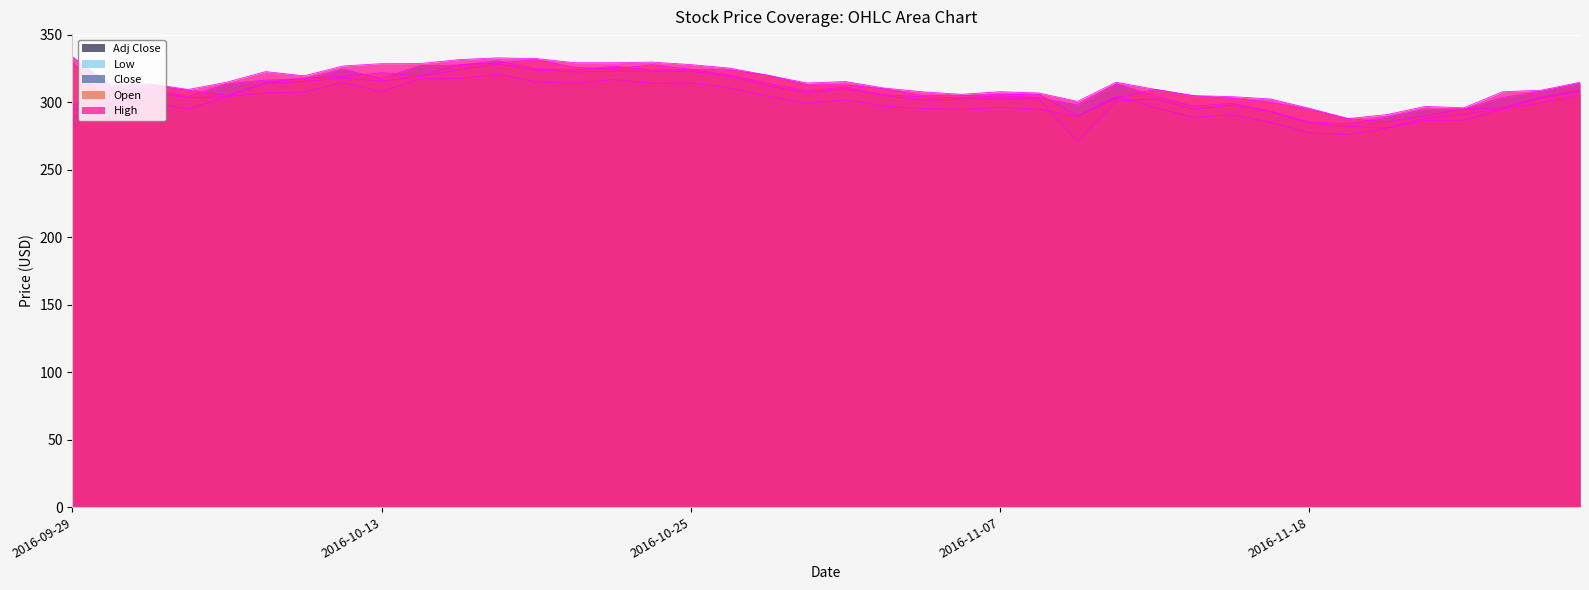

Is it true that Close equals 295.1 at 2016-11-24?

True